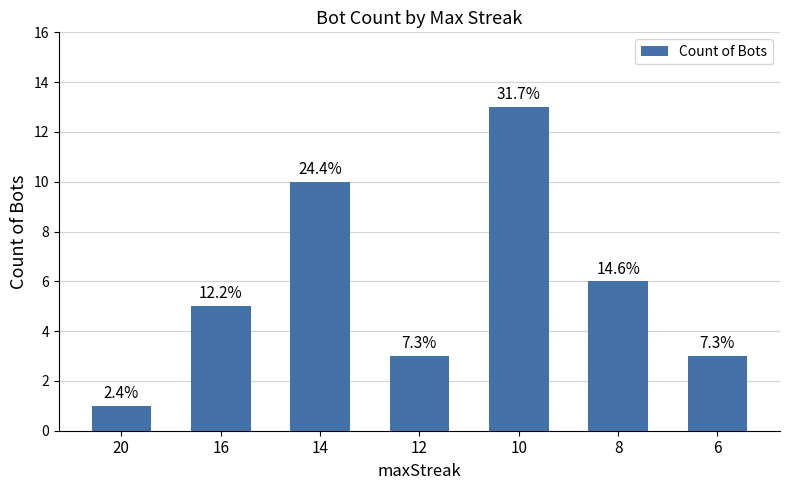

What is the value of the 2nd bar from the left?

5